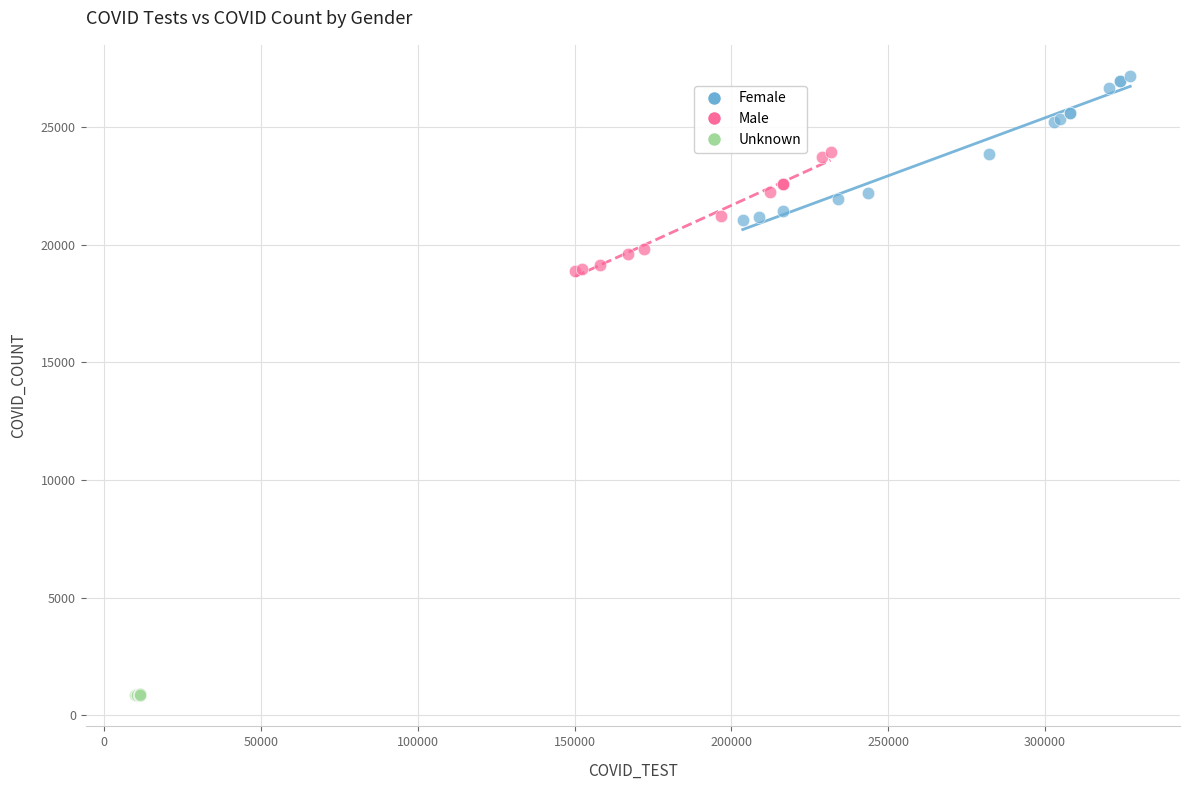

Which series contains the highest Y value?

Female